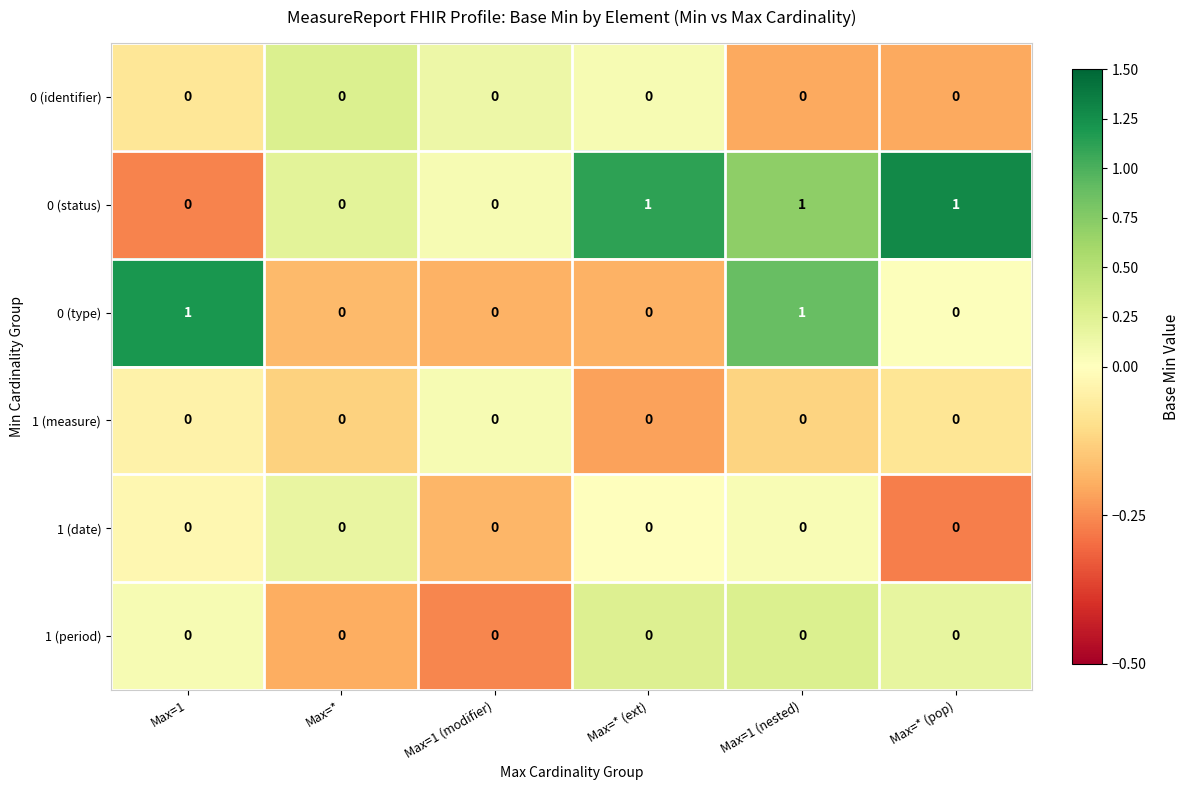

How many categories are shown in the chart?

6